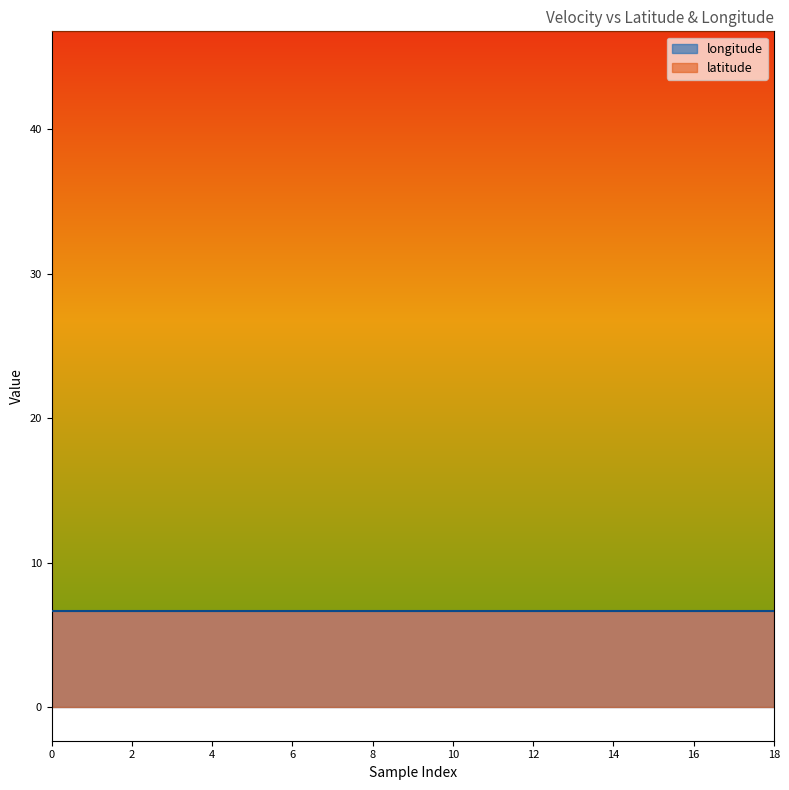

Is it true that latitude equals 46.8 at 15?

True